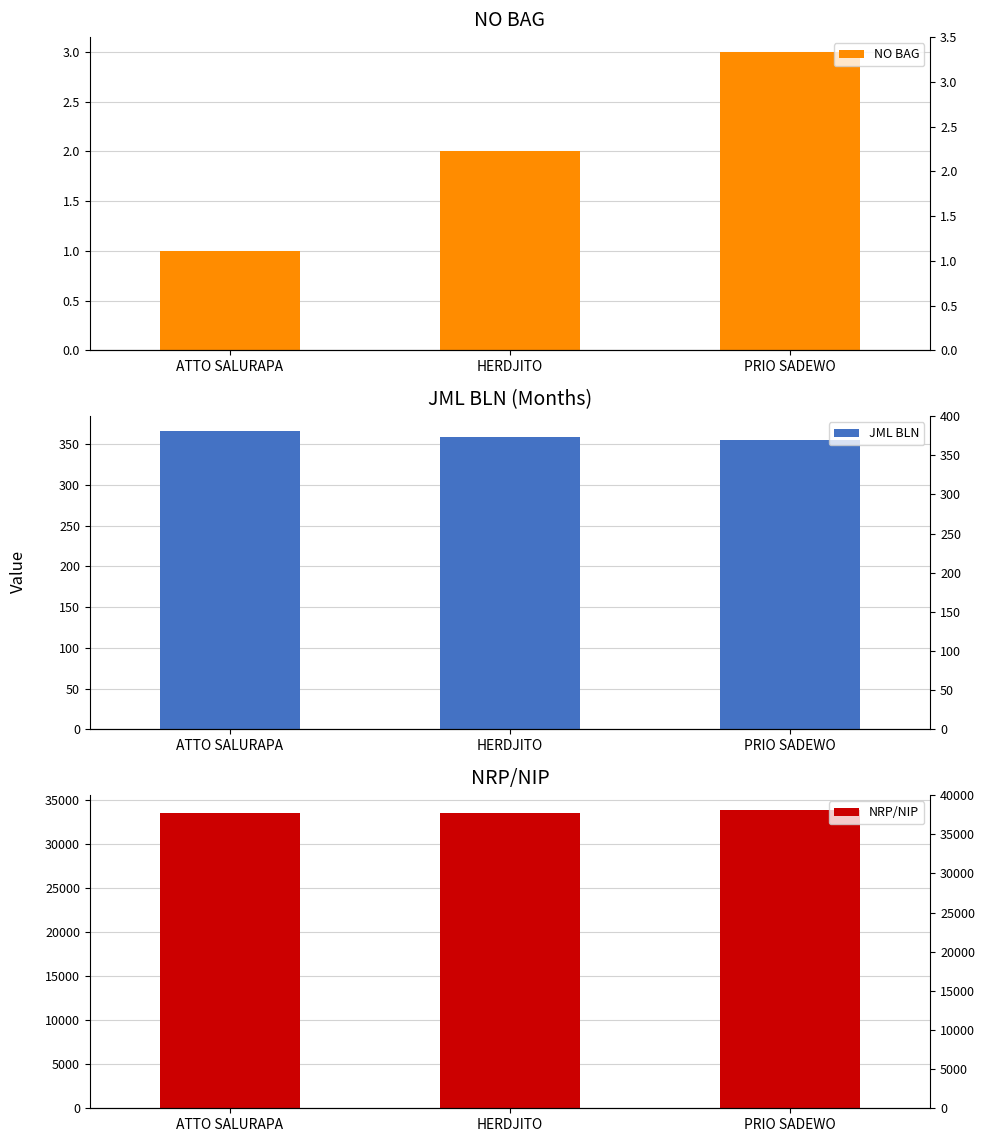

Between ATTO SALURAPA and HERDJITO, which is larger?

HERDJITO